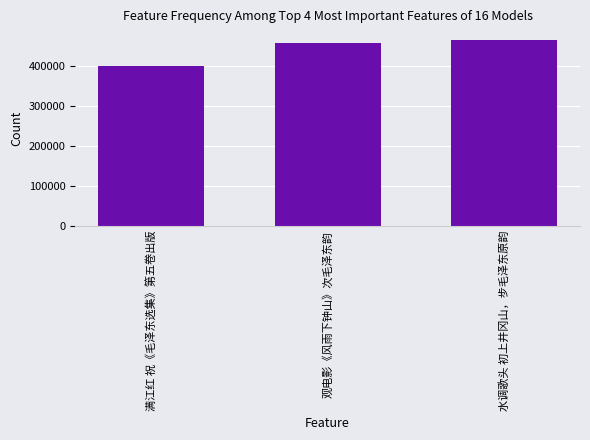

Approximately how many times larger is the value at 满江红 祝《毛泽东选集》第五卷出版 compared to 水调歌头 初上井冈山，步毛泽东原韵?

0.9